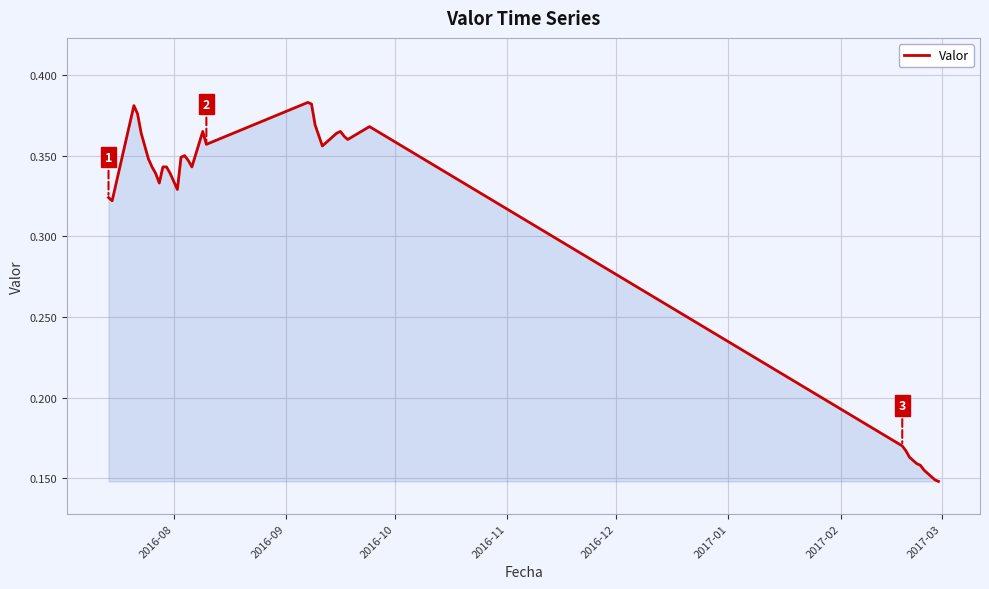

Does the chart display data point markers on the line(s)?

No